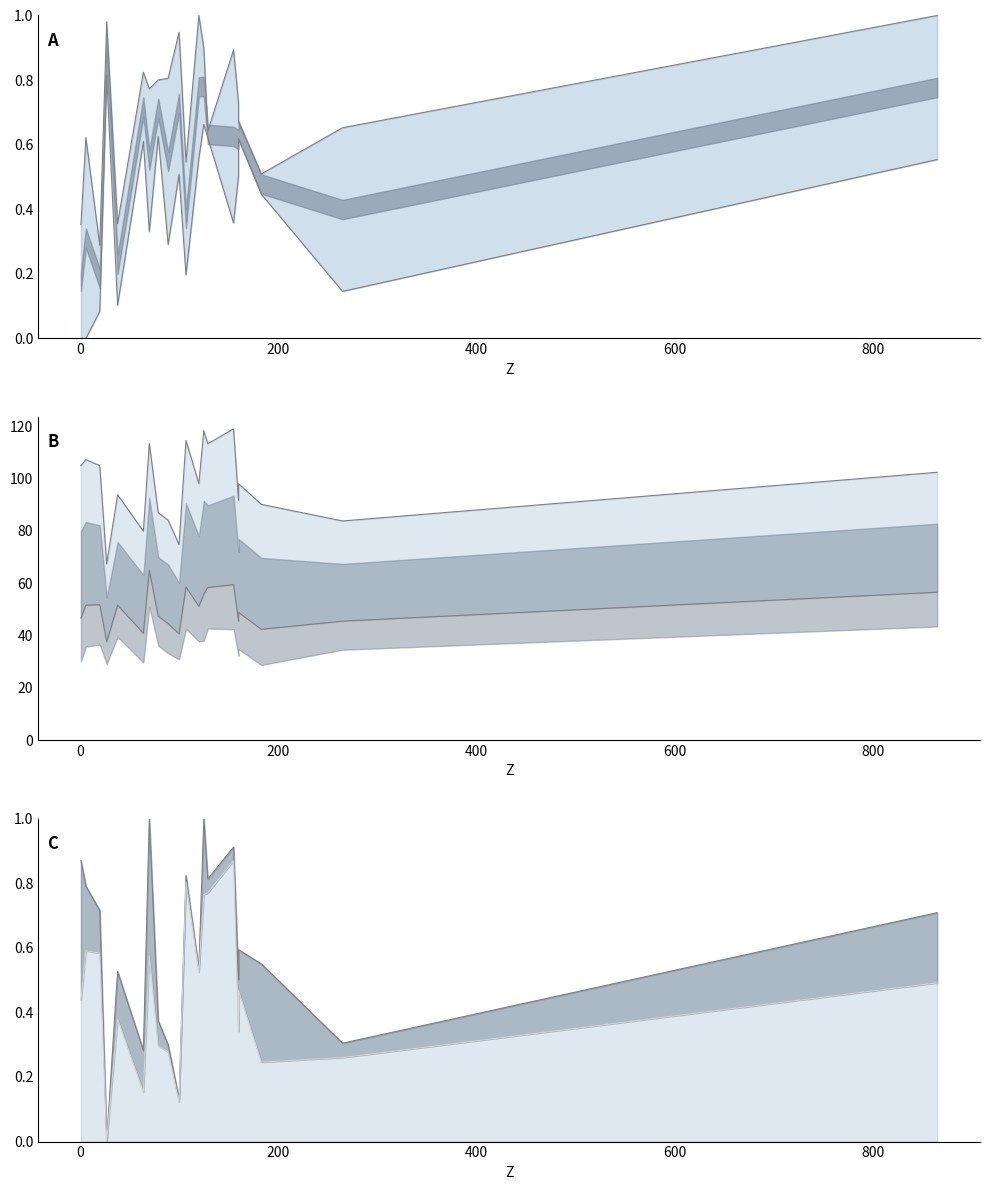

In X, how many points are higher than both neighbors (excluding endpoints)?

6